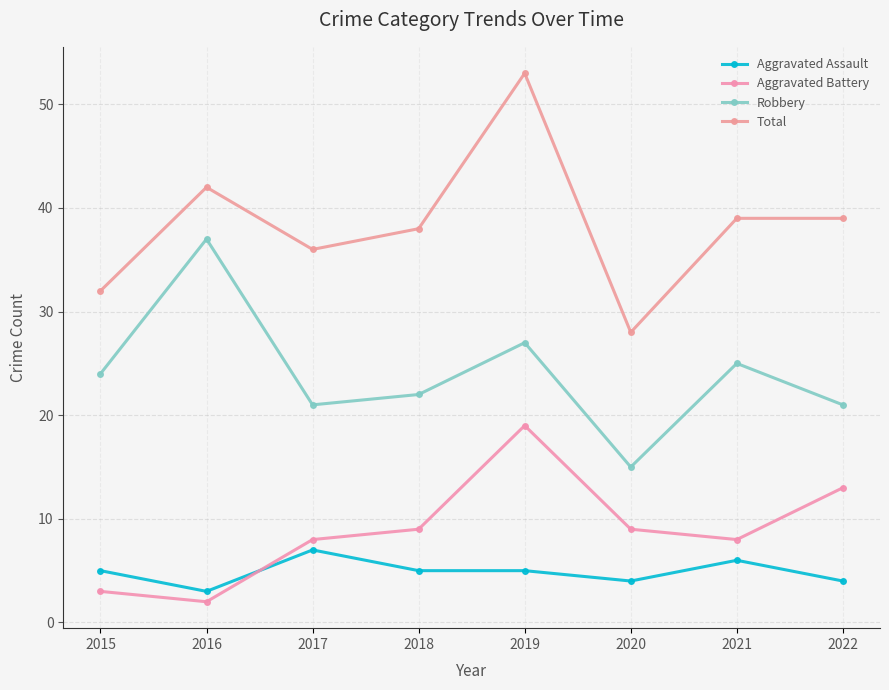

Which category has the highest value in the Aggravated Assault series?

2017